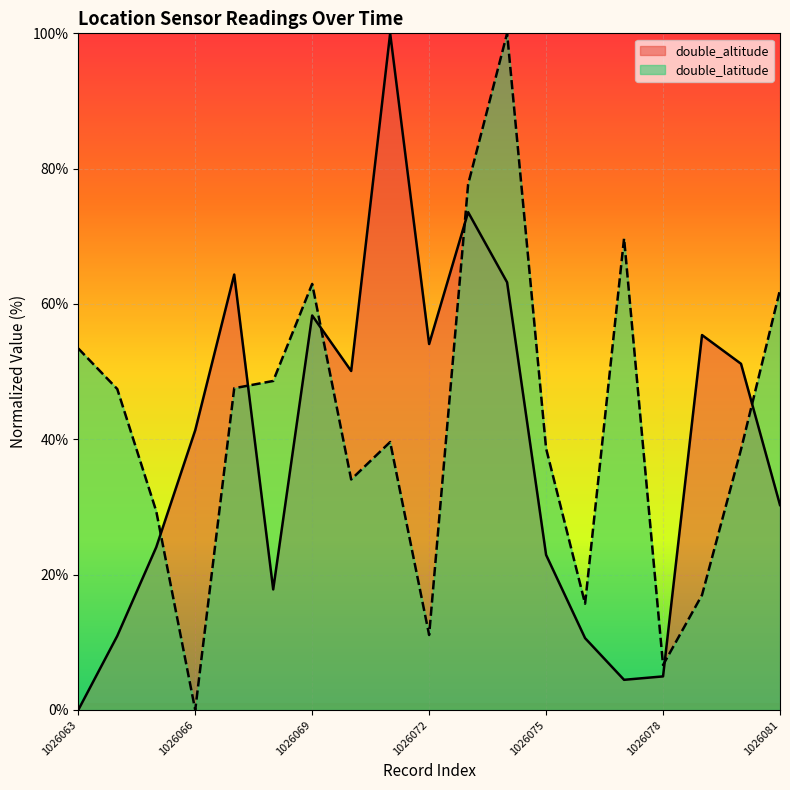

What are all the series names shown in the legend?

double_altitude, double_latitude